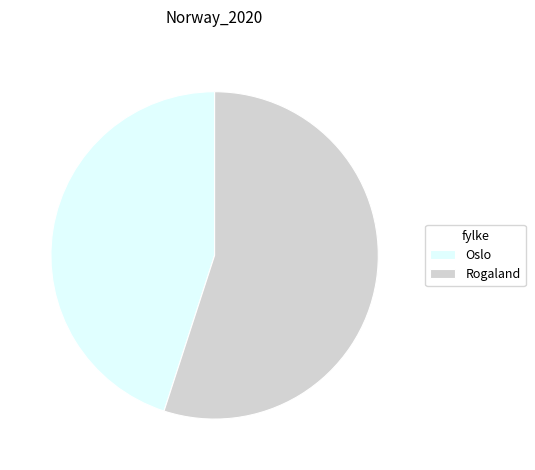

Approximately how many times larger is the value at Oslo compared to Rogaland?

0.8